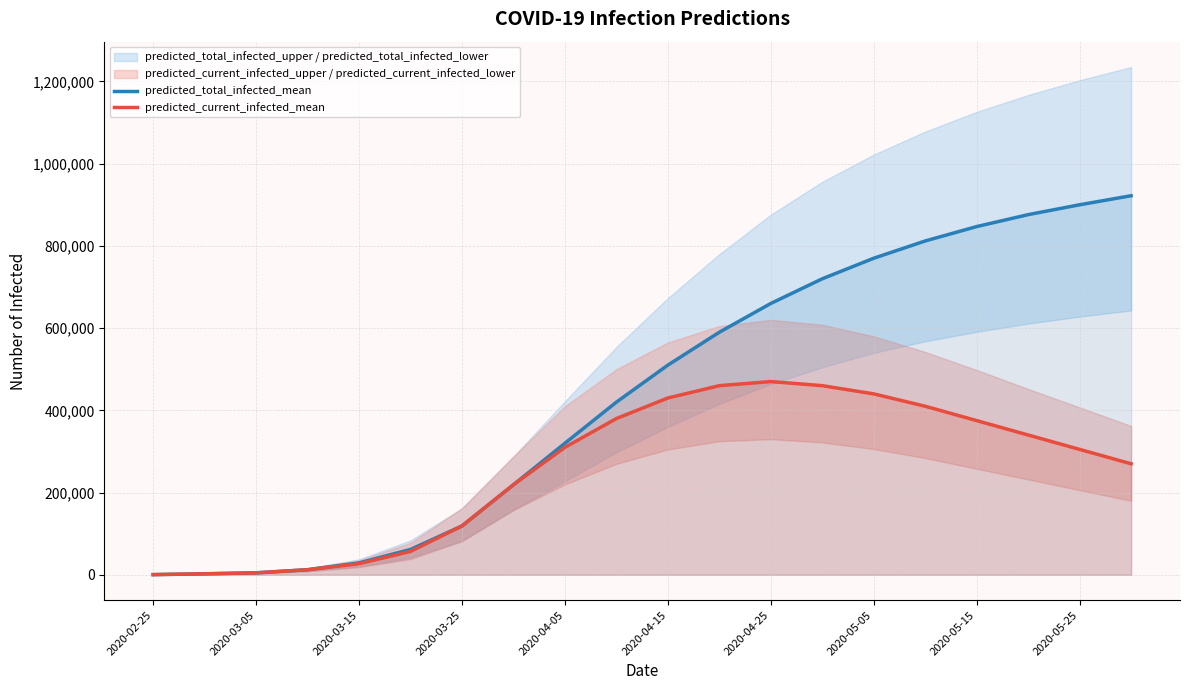

What is the highest value of the predicted_current_infected_mean series?

470000